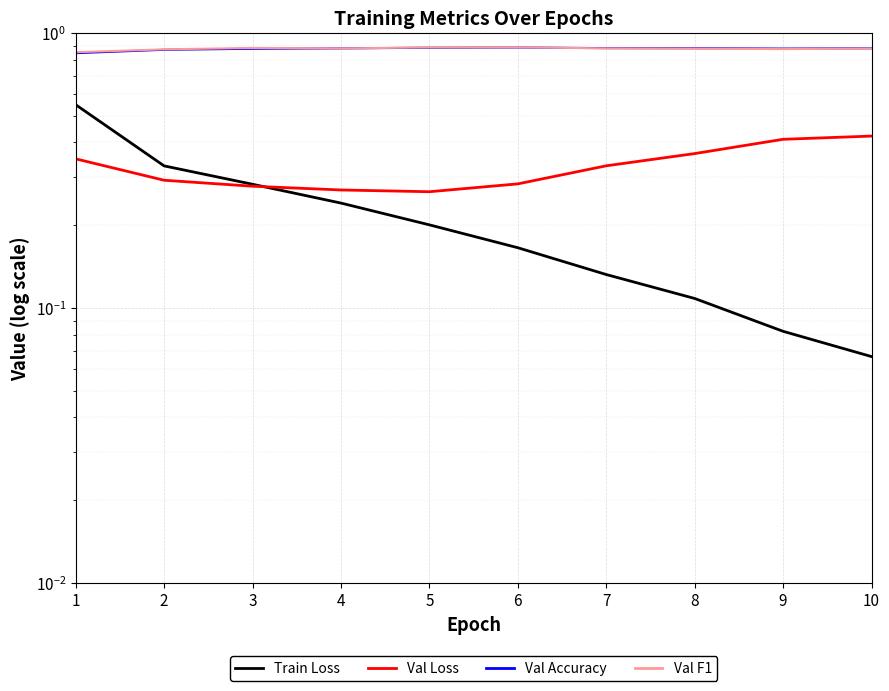

Which series has the largest range (max minus min)?

Train Loss